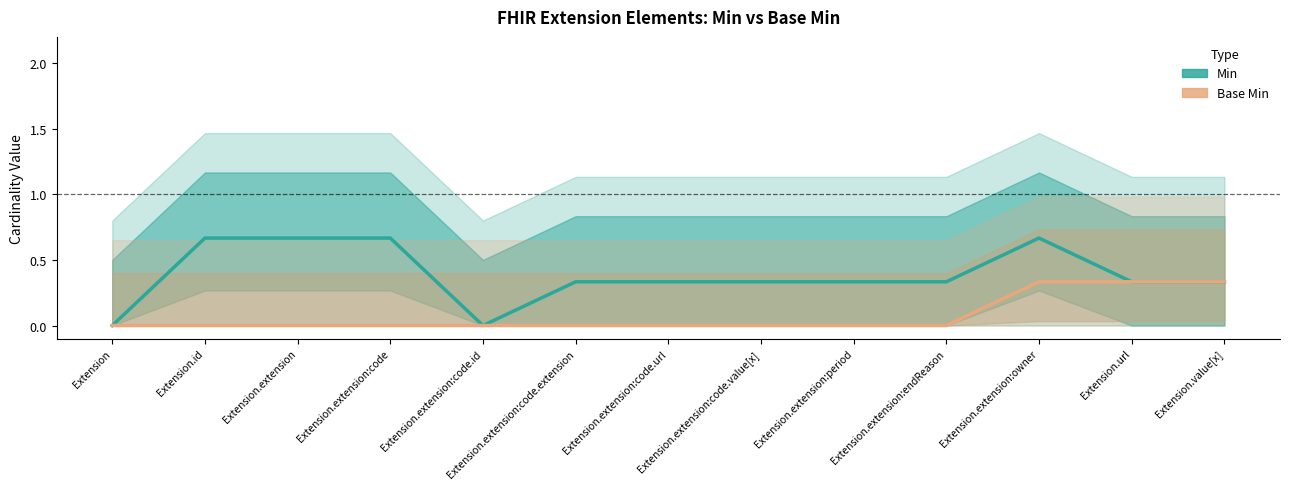

Which category has the lowest value across all series?

Extension